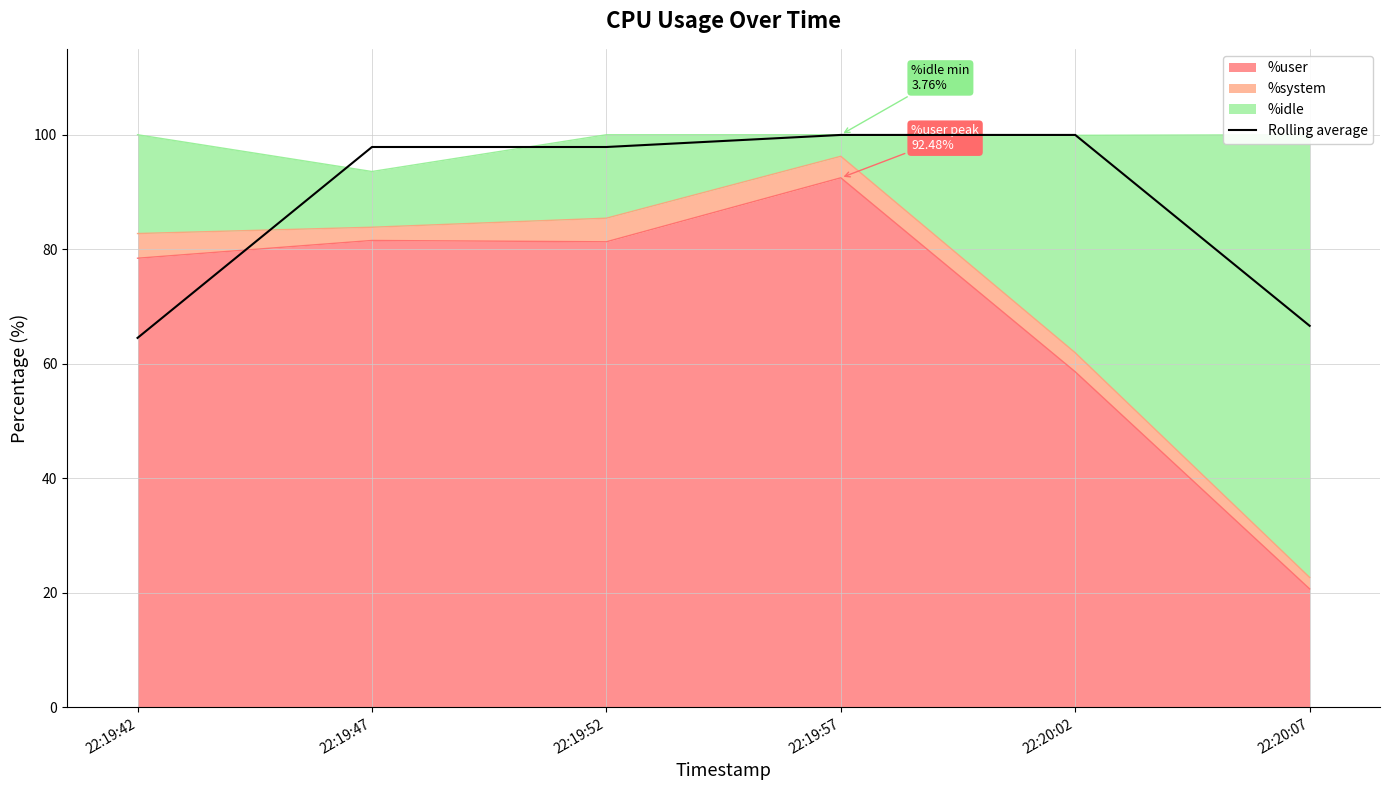

Which label corresponds to the largest value in the chart?

22:19:57